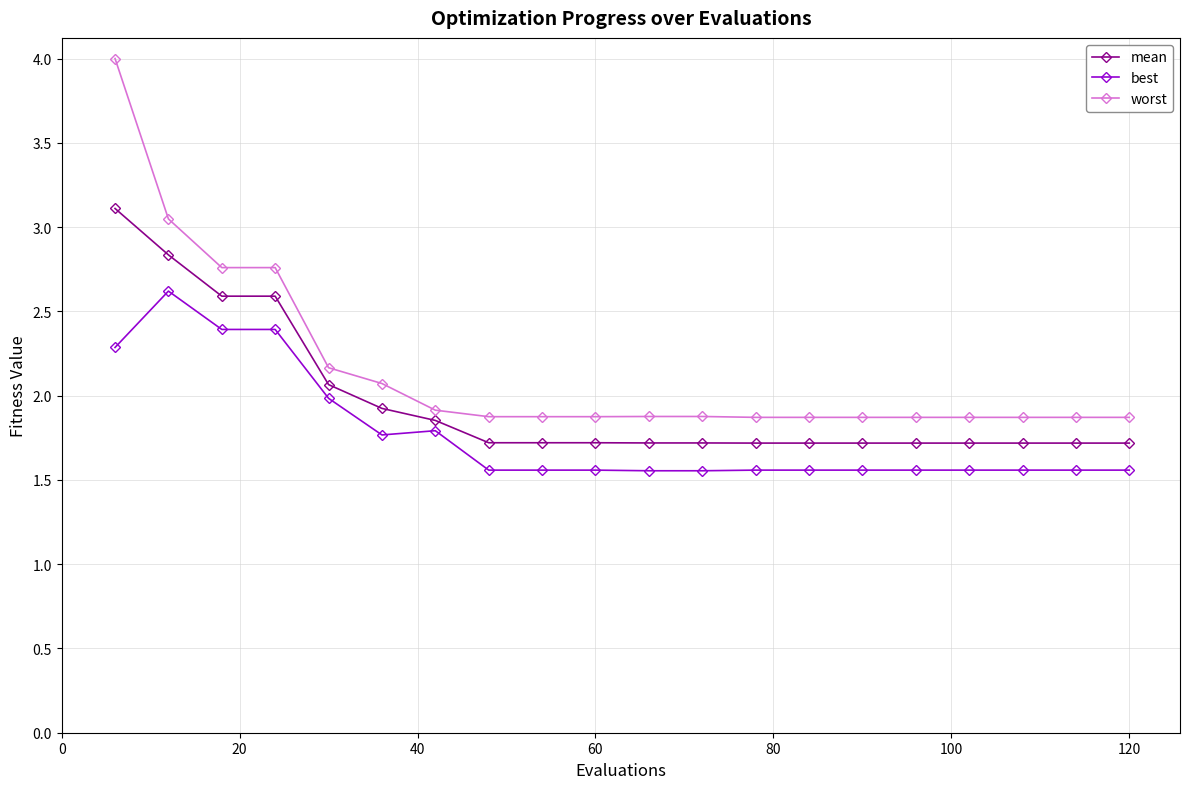

What are all the series names shown in the legend?

mean, best, worst